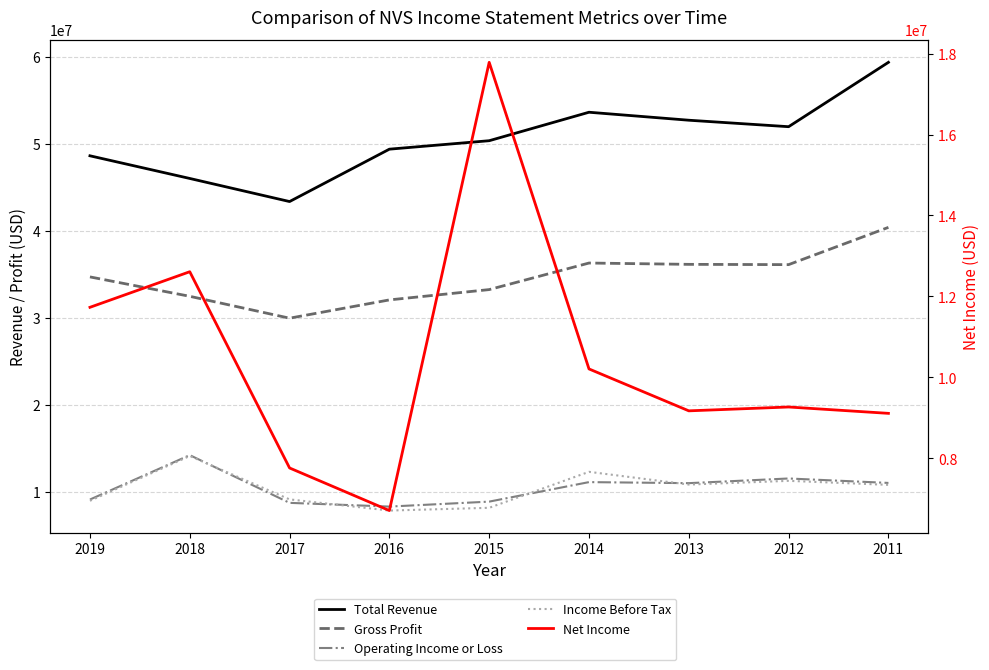

True or false: Income Before Tax and Total Revenue intersect in this chart.

False